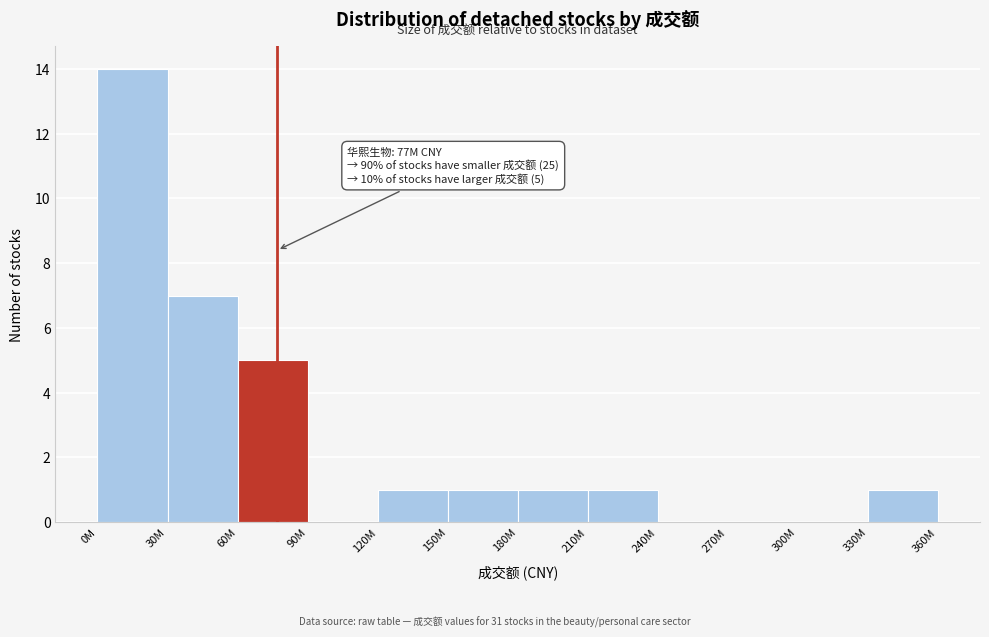

Reading right to left, extract all data points from this chart.

330M=1	300M=0	270M=0	240M=0	210M=1	180M=1	150M=1	120M=1	90M=0	60M=5	30M=7	0M=14